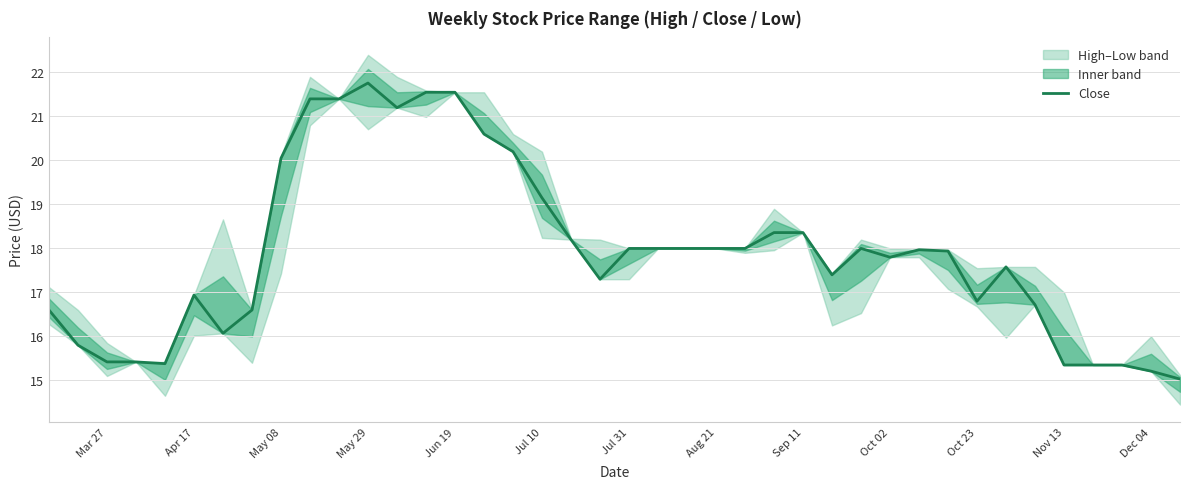

Which category has the highest value in the Close series?

May 29